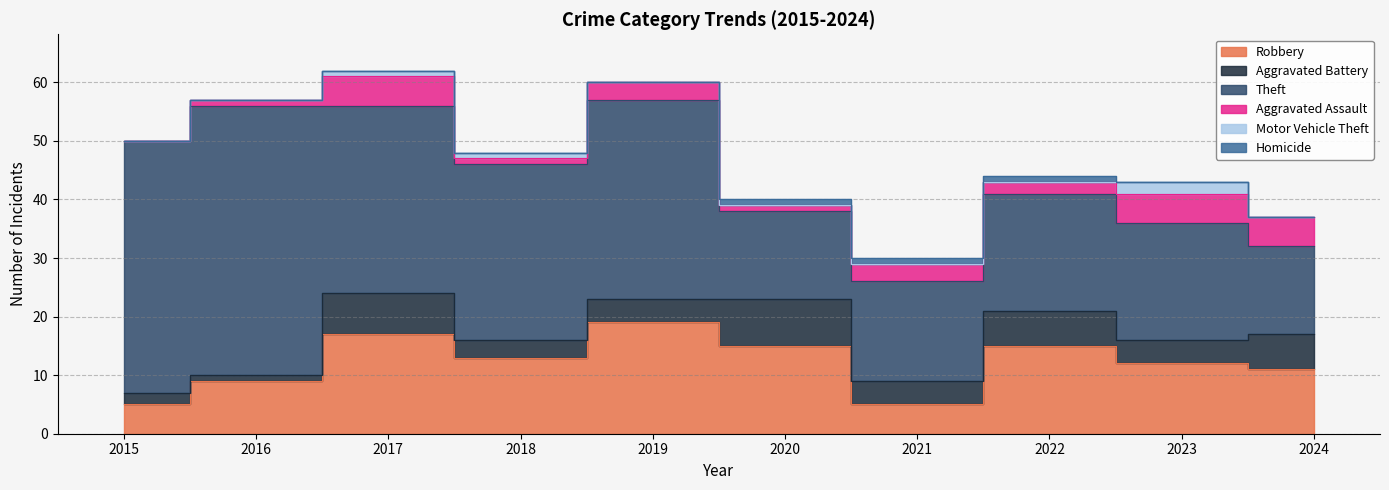

At which category is the sum across all series the highest?

2017